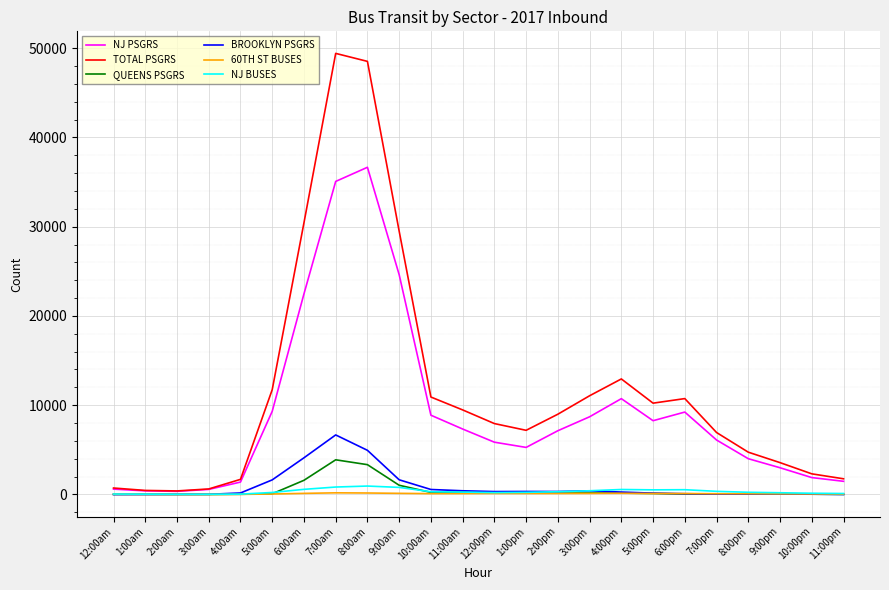

What position from the right is 8:00am?

16